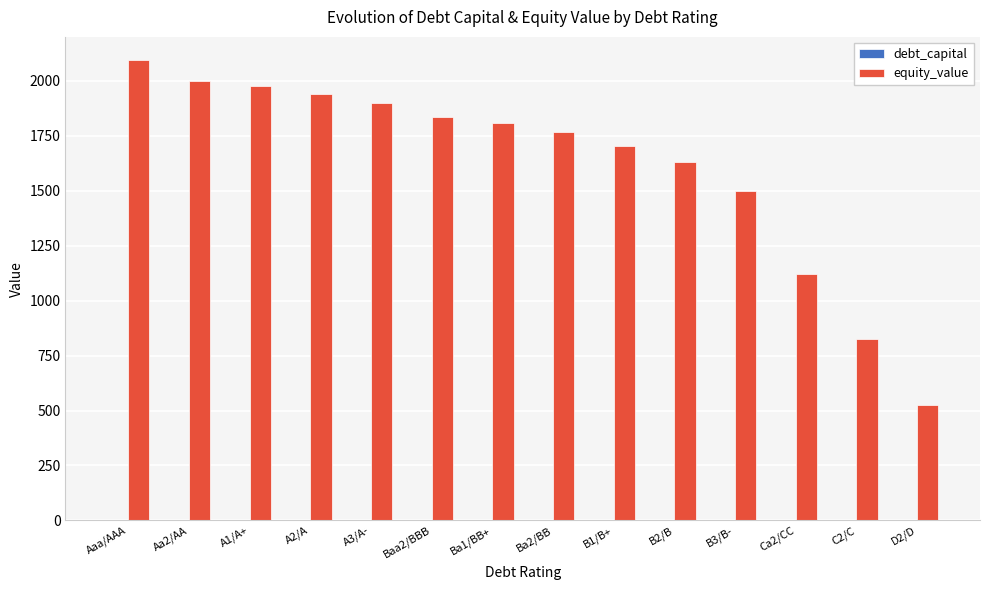

Which series has the largest total across all categories?

equity_value